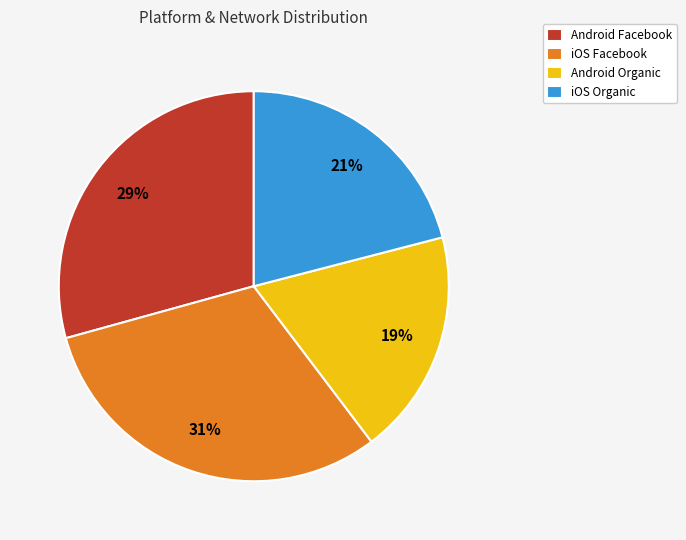

True or false: iOS Facebook accounts for 31% of the total.

True